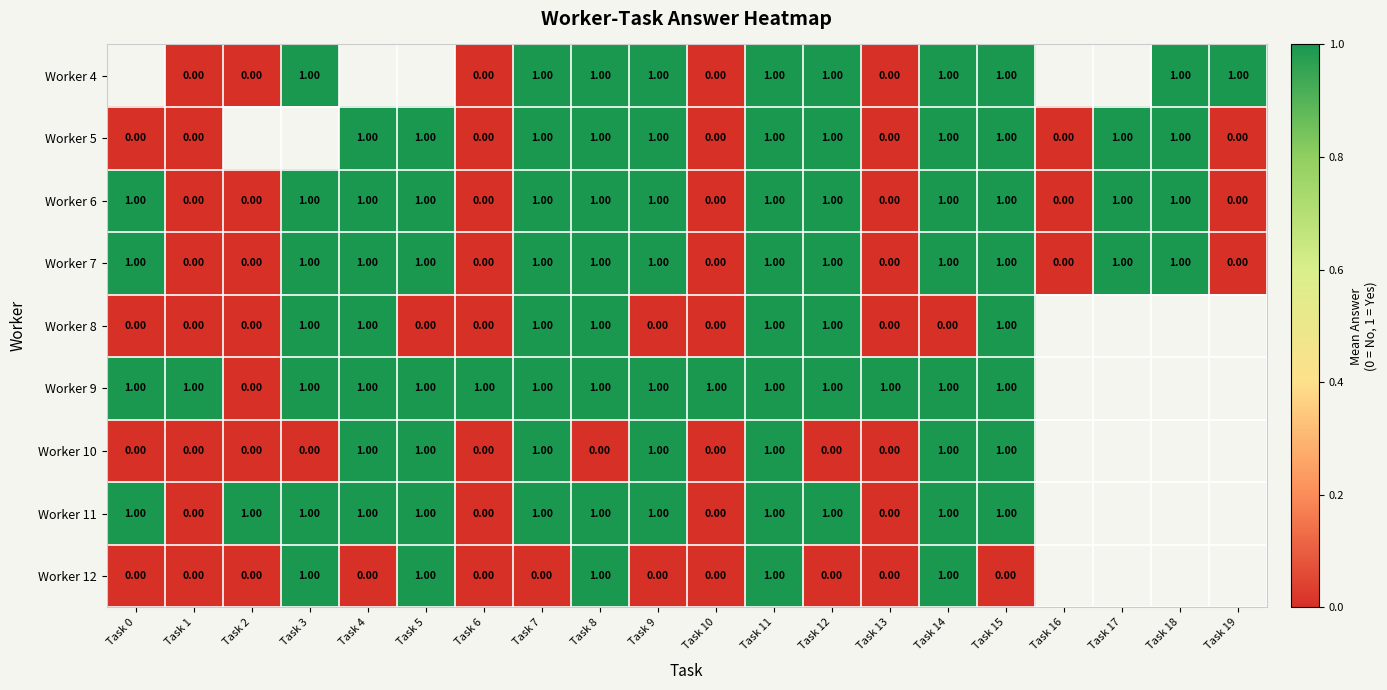

Is the value of Worker 7 at Task 6 greater than the value of Worker 9 at Task 12?

No